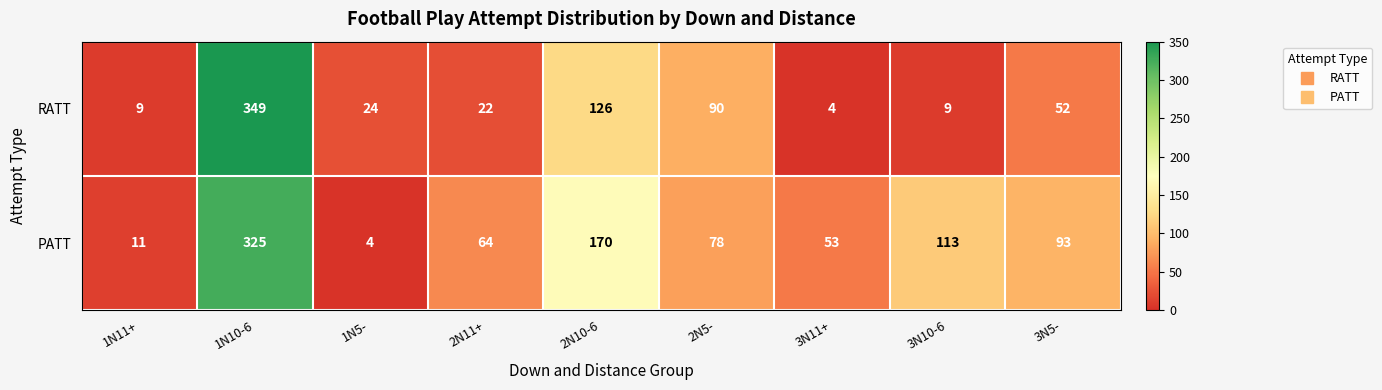

At 1N11+, list the series in order from smallest to largest.

RATT, PATT